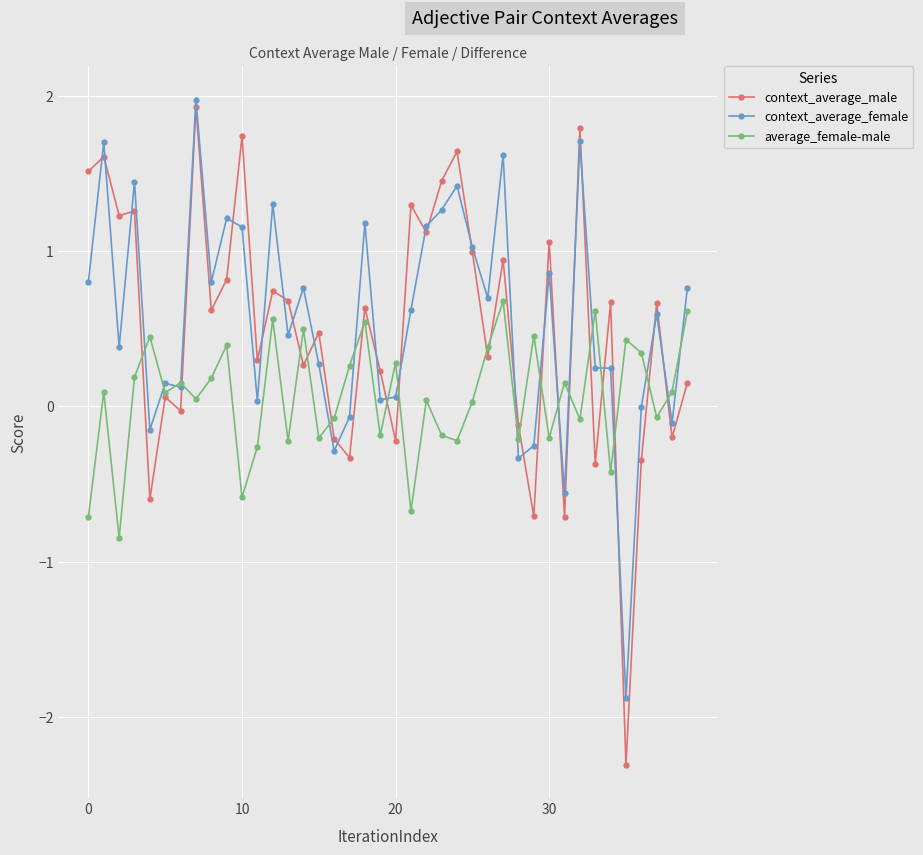

What is the difference between the second highest and second lowest values in the average_female-male series?

1.3